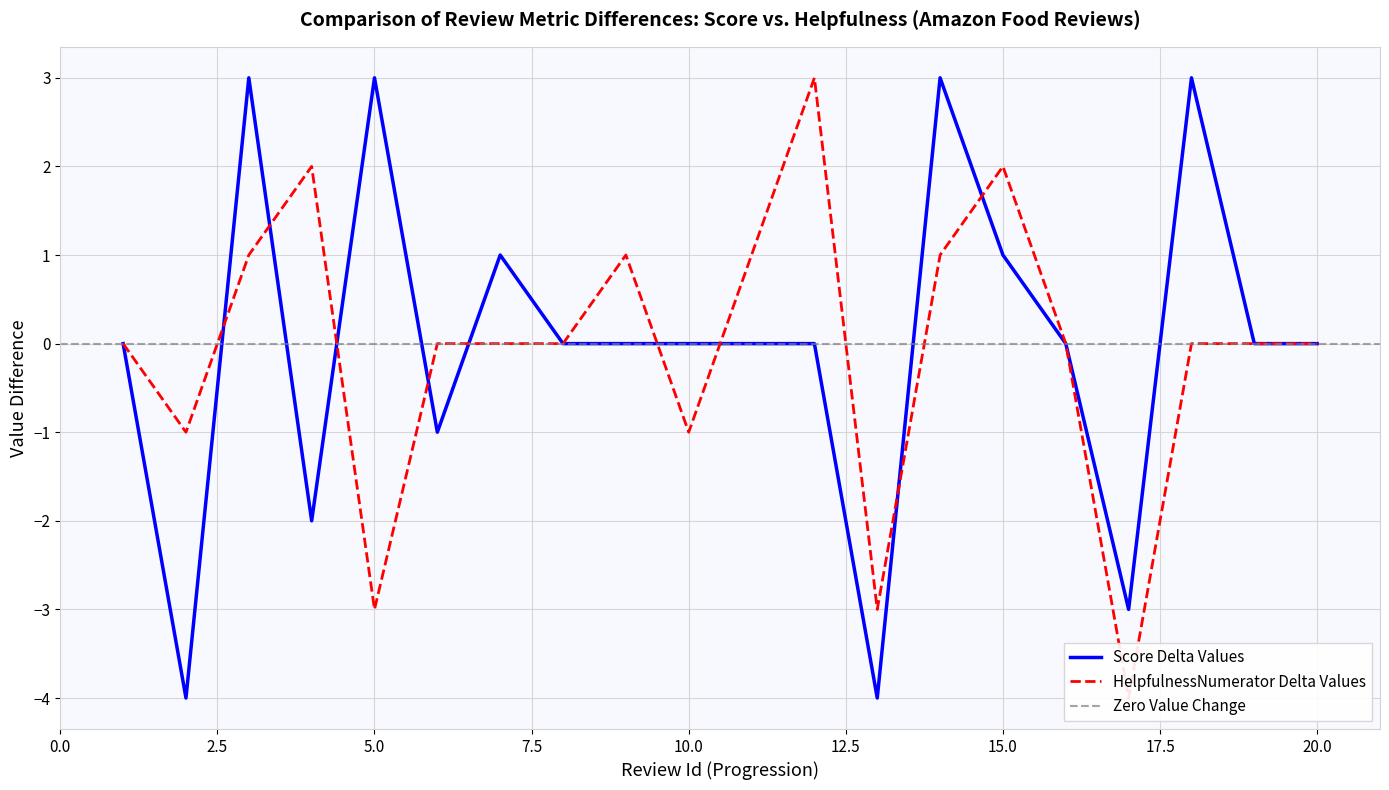

Which category has the highest value in the HelpfulnessNumerator series?

12